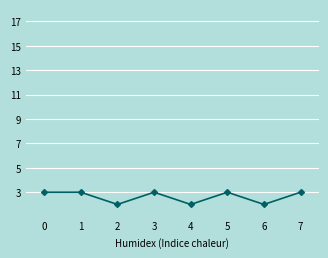

Reading left to right, transcribe all the data shown in this chart.

3	3	2	3	2	3	2	3